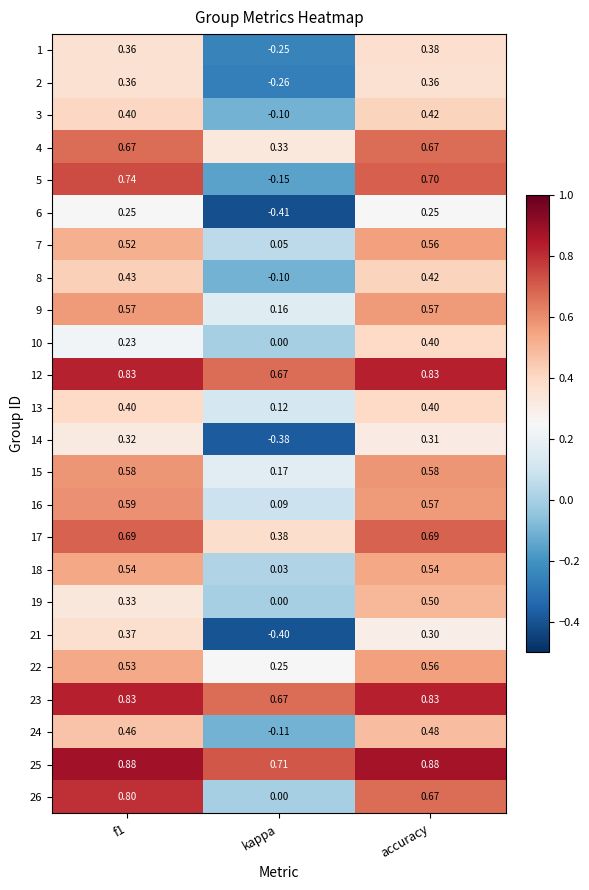

At which label is 16 closest to 0?

kappa